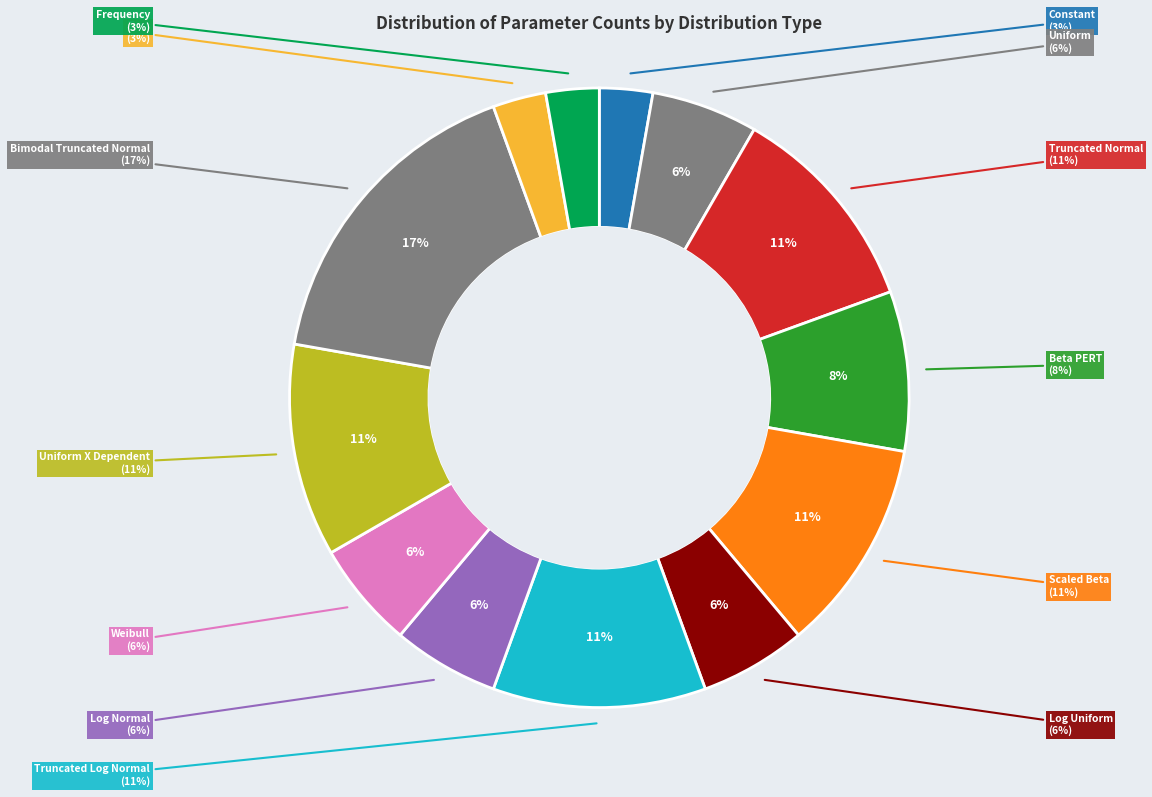

Is it true that Scaled Beta is 24% of the pie?

False